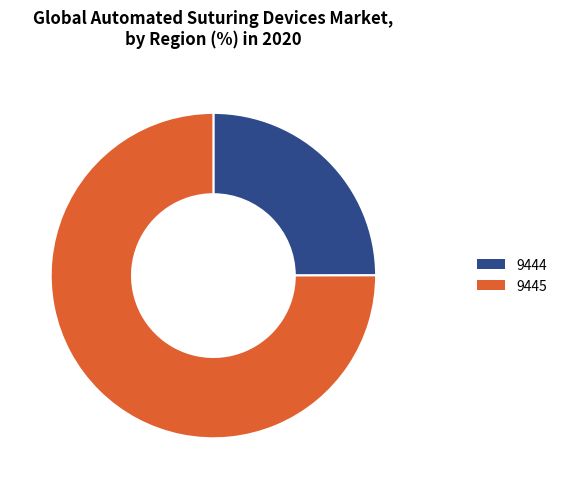

Do 9445 and 9444 together represent more than half of the pie?

Yes